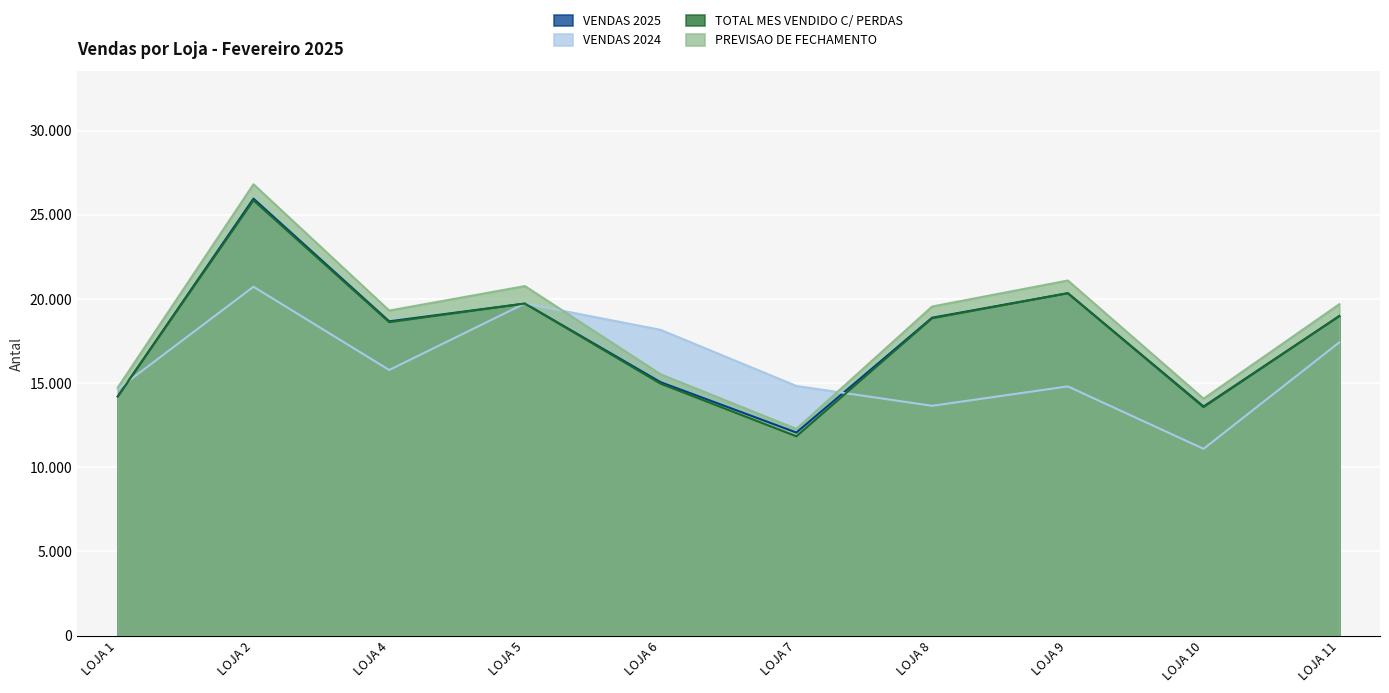

True or false: TOTAL MES VENDIDO C/ PERDAS and VENDAS 2025 intersect in this chart.

False